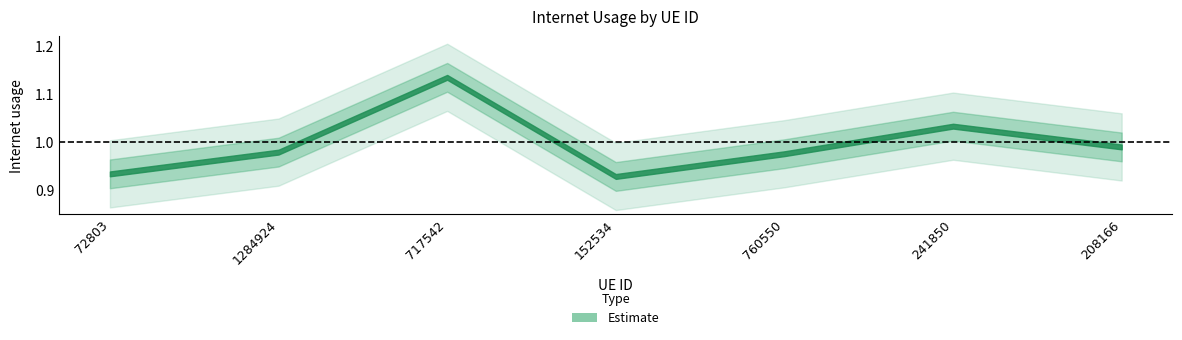

At which category does the data reach its first local valley?

152534